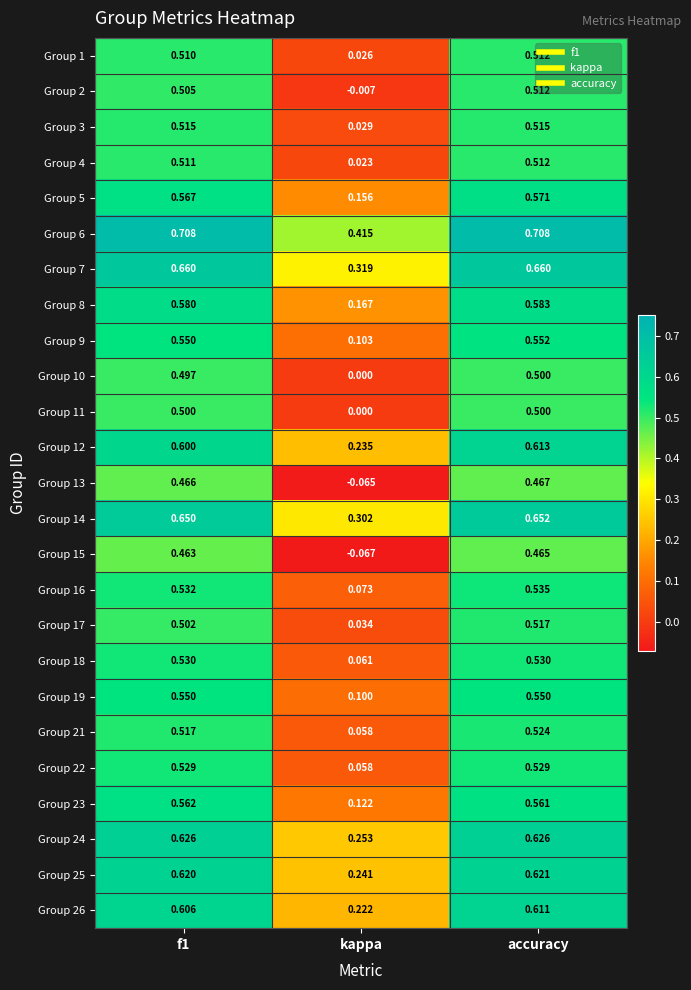

Is the value of Group 13 at f1 greater than the value of Group 22 at accuracy?

No